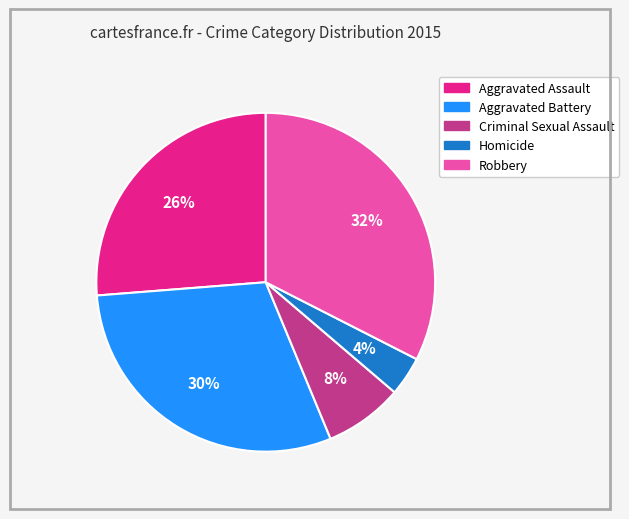

To the nearest percent, what is the combined percentage of Aggravated Battery and Robbery?

62%